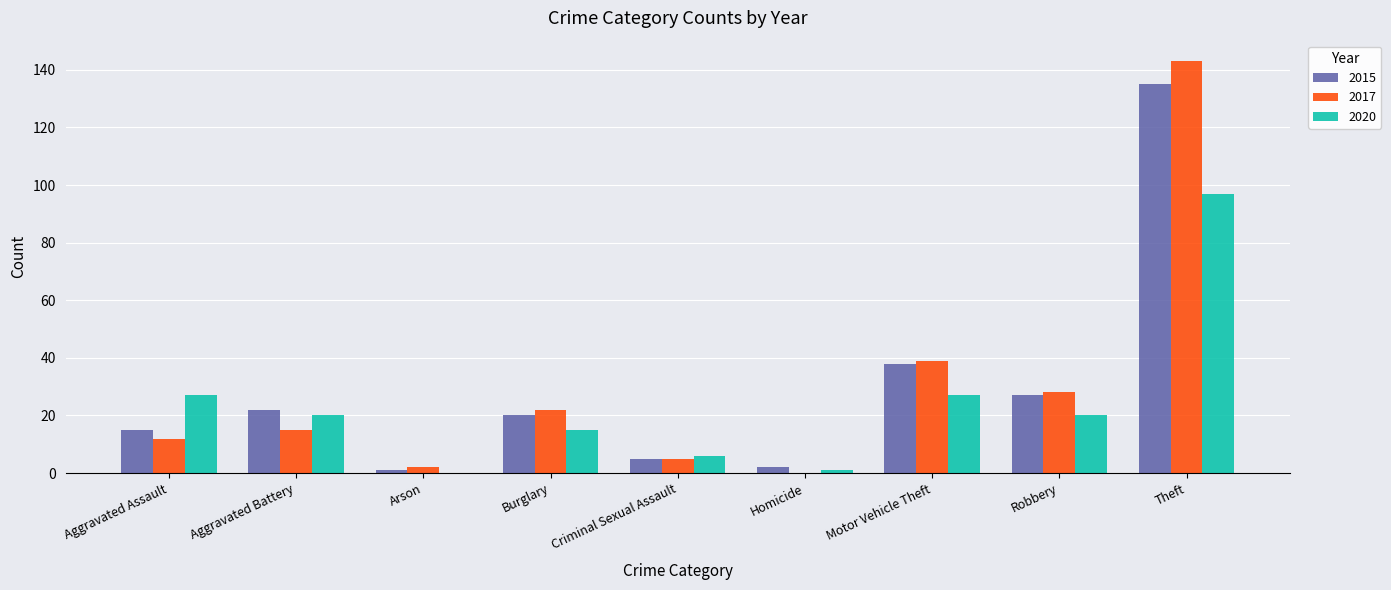

What is the sum of all 2020 values?

213